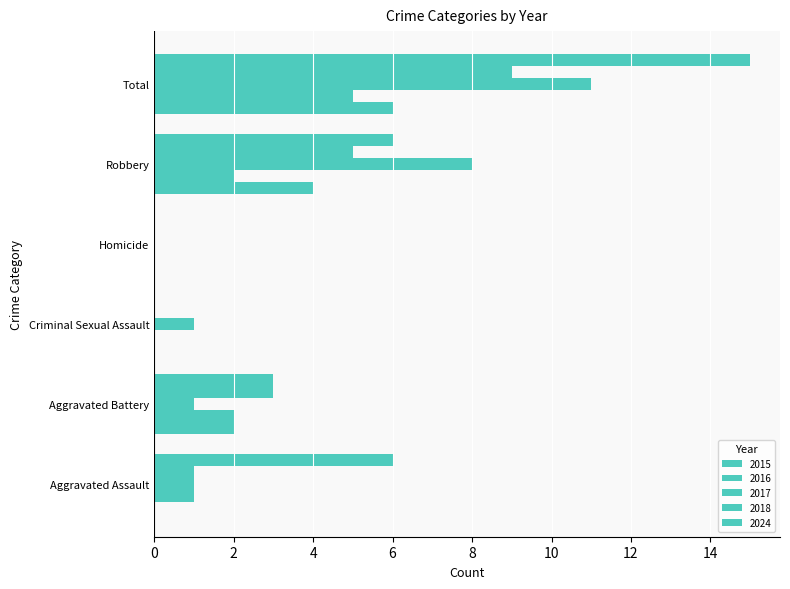

Between Aggravated Battery and Aggravated Assault, which is larger?

Aggravated Battery